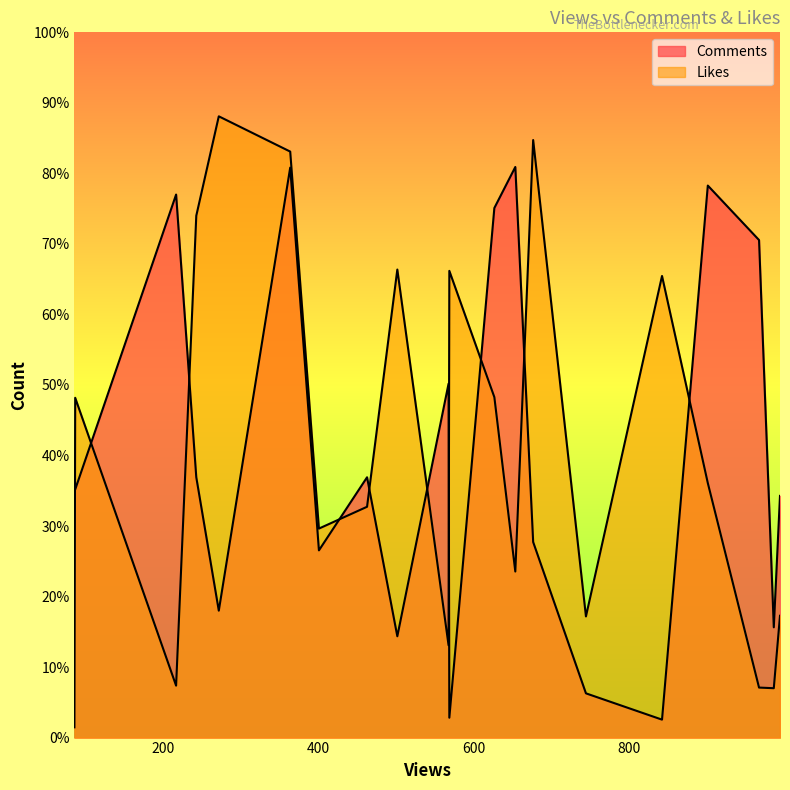

How many values in the Comments series are below 406?

10